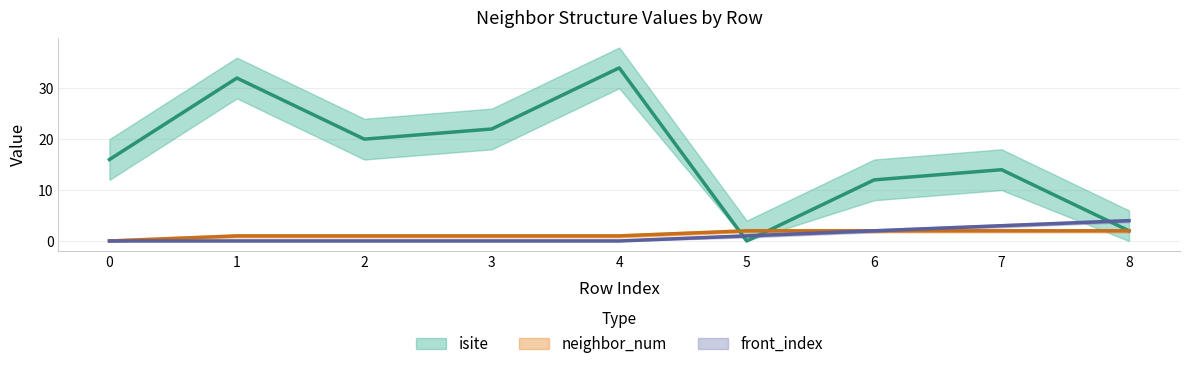

What value does the isite series have at 1, to the nearest 10?

30